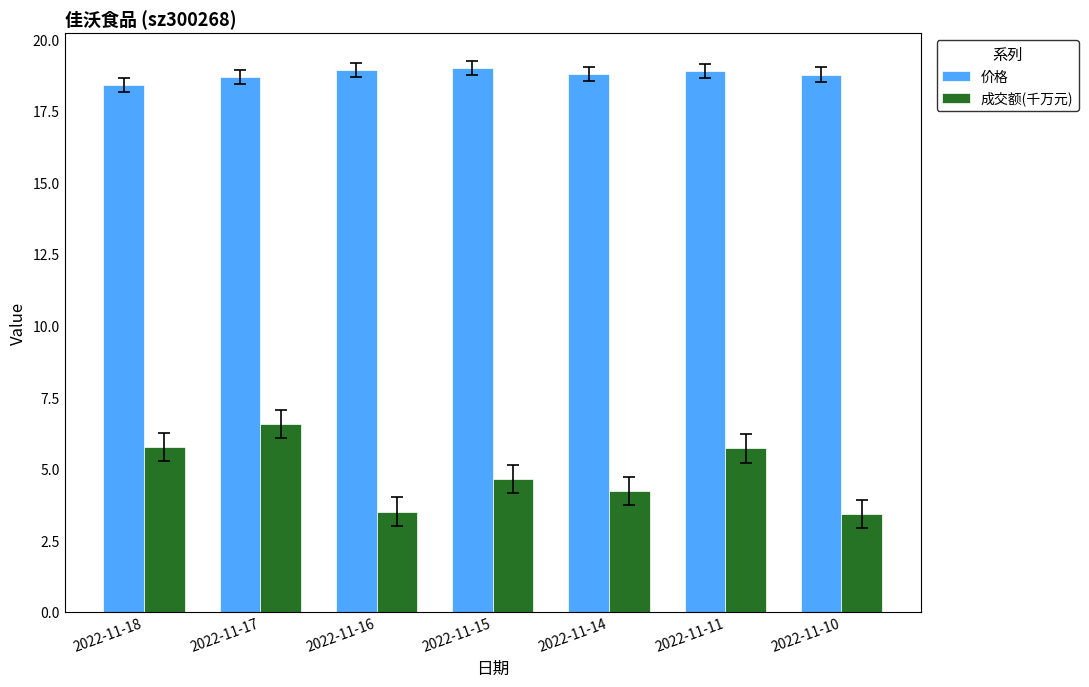

What is the sum of the 价格 values at 2022-11-11 and 2022-11-10?

37.7